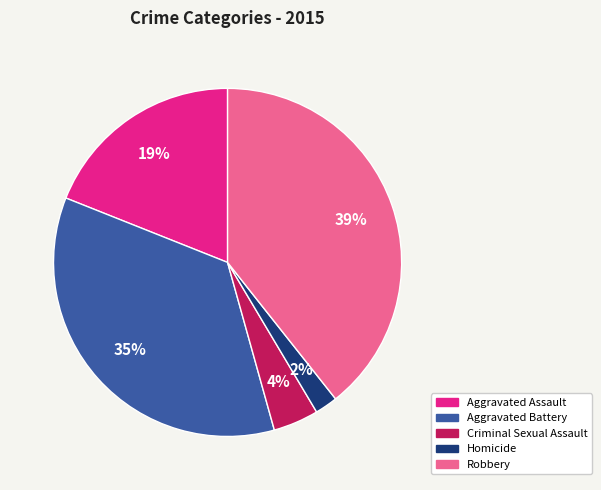

Which category has the smallest portion of the pie?

Homicide